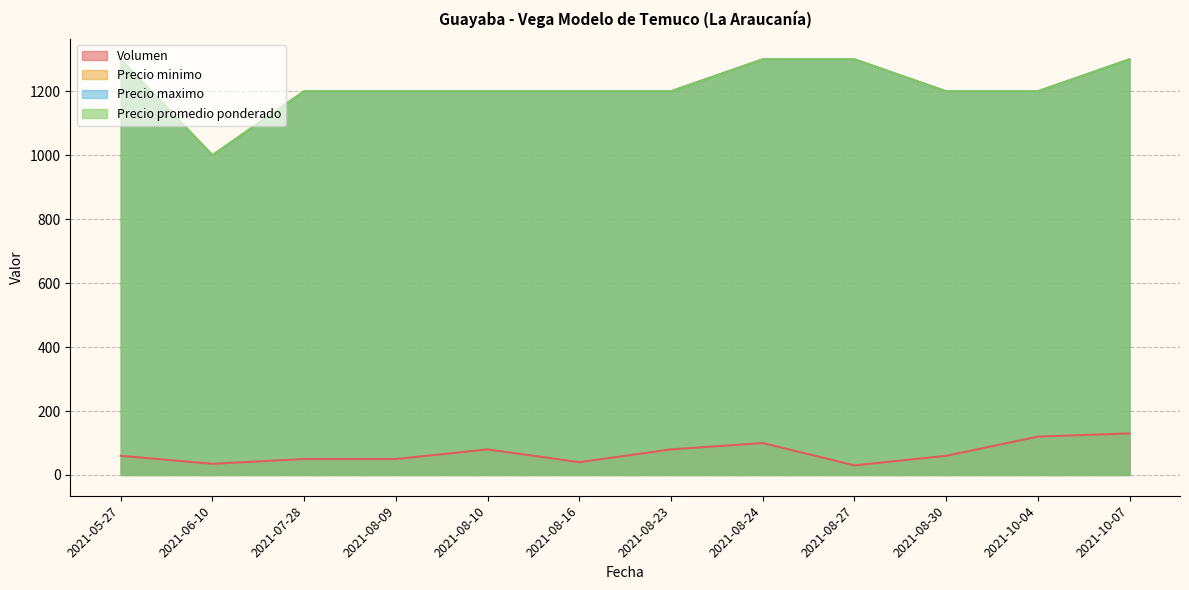

At how many categories does at least one series exceed 1188?

11